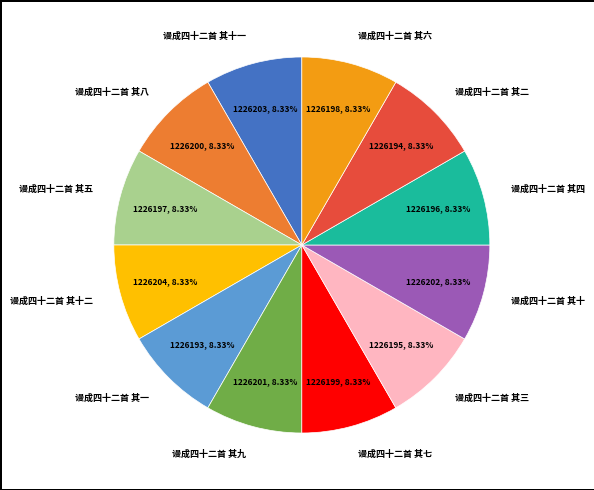

Is there a majority slice in this chart?

No